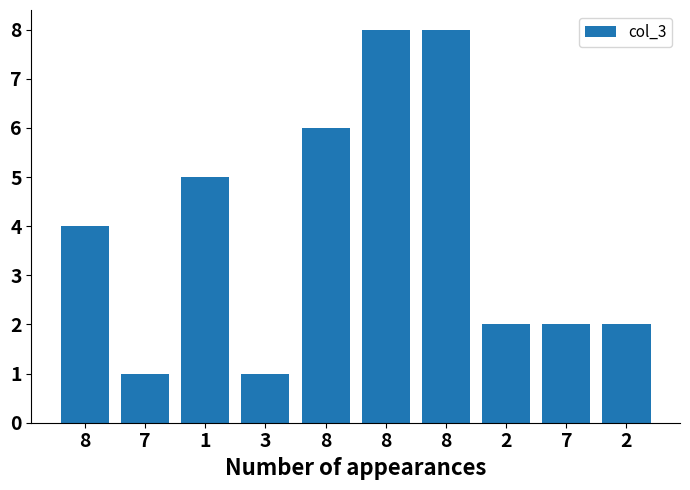

How many values are below 4?

5